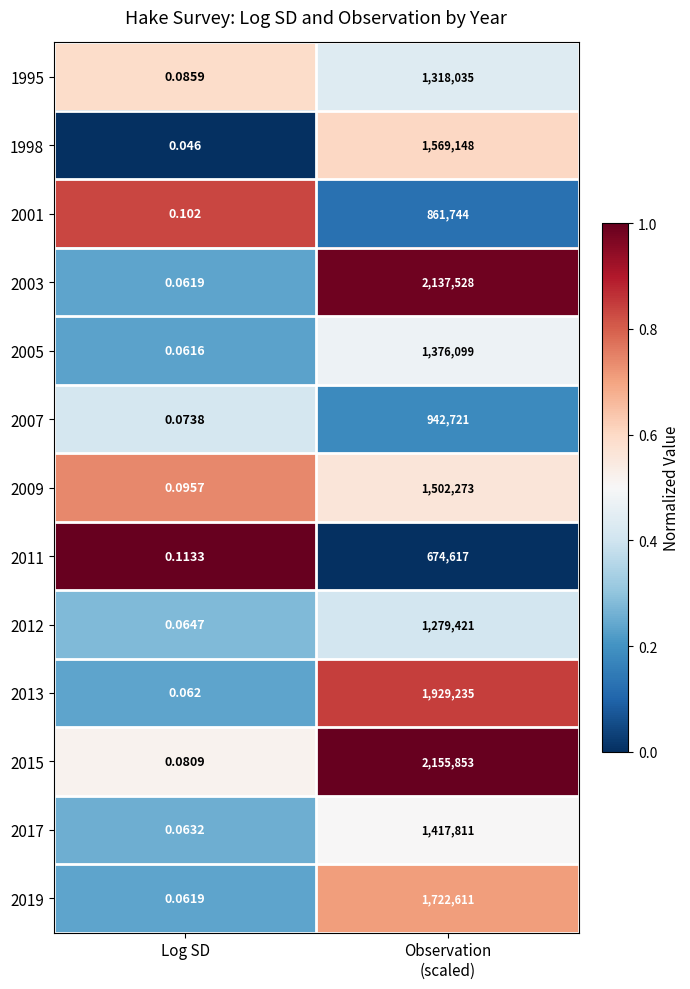

Is the value of 2003 at Log SD greater than the value of 2017 at Log SD?

No